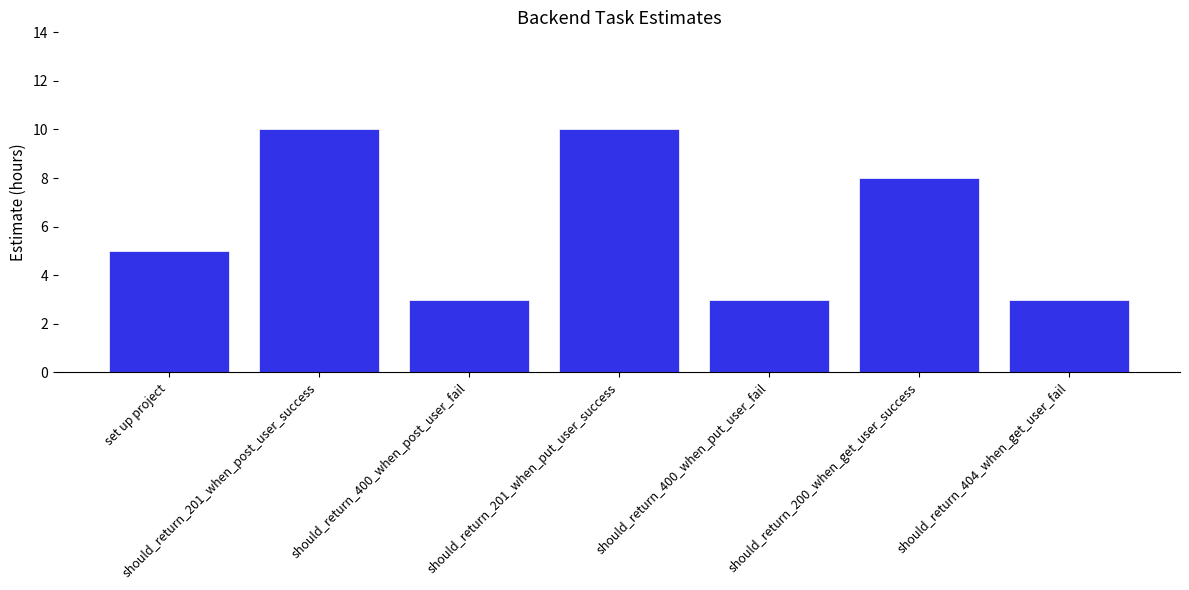

Reading left to right, extract all data points from this chart.

set up project=5	should_return_201_when_post_user_success=10	should_return_400_when_post_user_fail=3	should_return_201_when_put_user_success=10	should_return_400_when_put_user_fail=3	should_return_200_when_get_user_success=8	should_return_404_when_get_user_fail=3